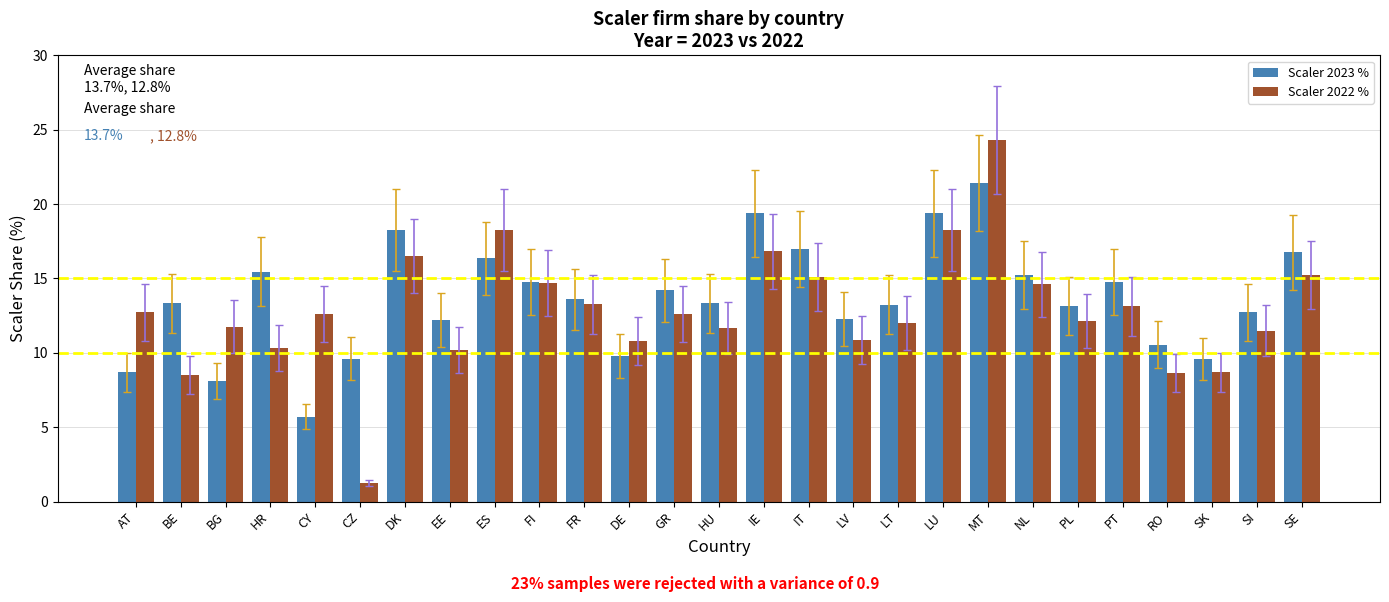

How many groups of bars are there?

27